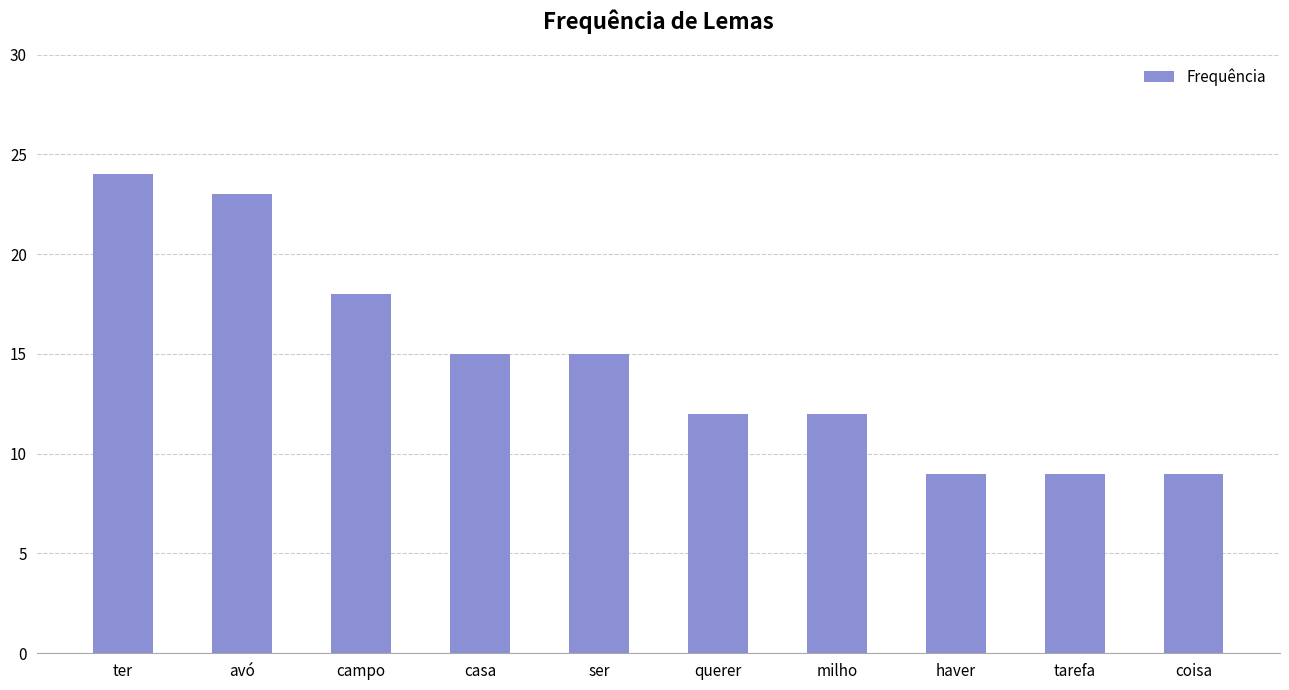

True or false: the data shows 9 at tarefa.

True